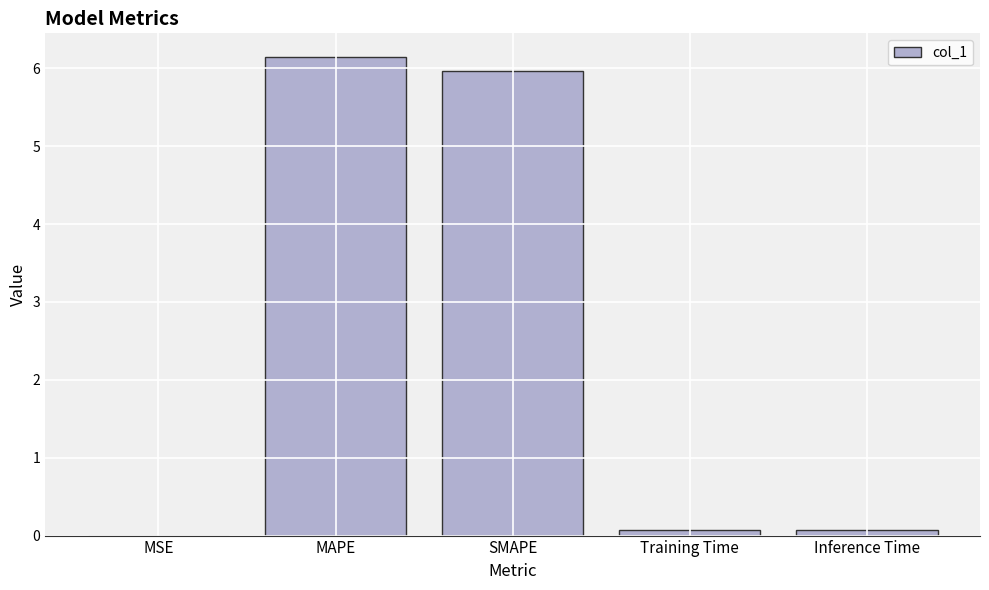

What is the sum of all values?

12.2